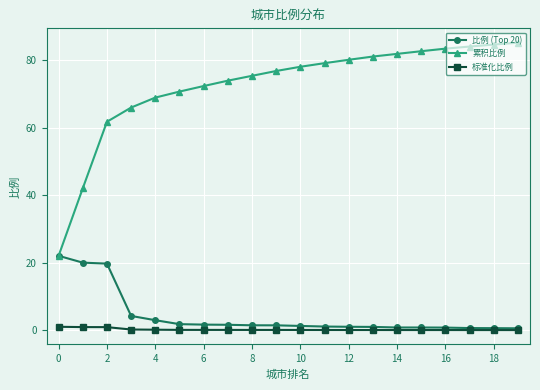

True or false: 标准化比例 and 累积比例 cross at least once.

False